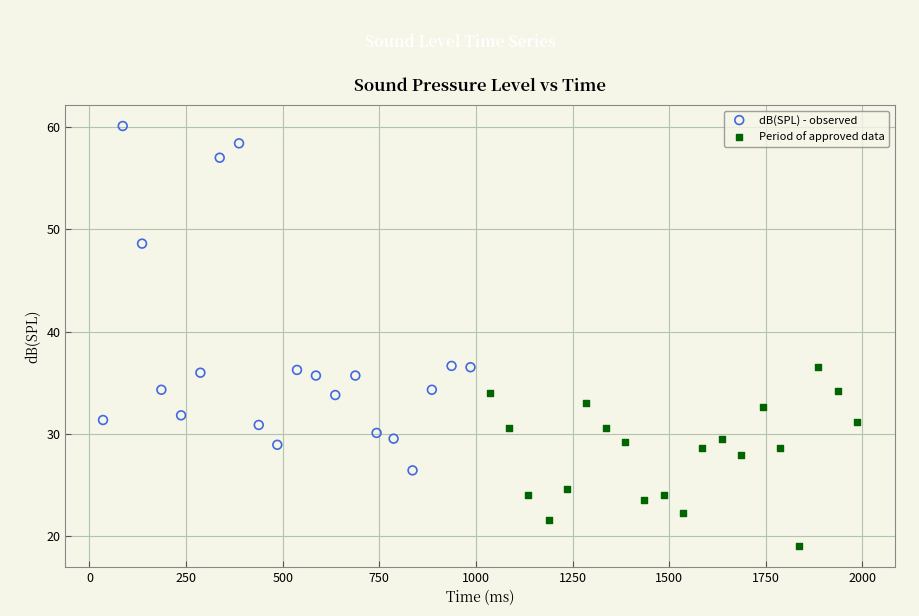

What are all the series names shown in the legend?

dB(SPL) - observed, Period of approved data